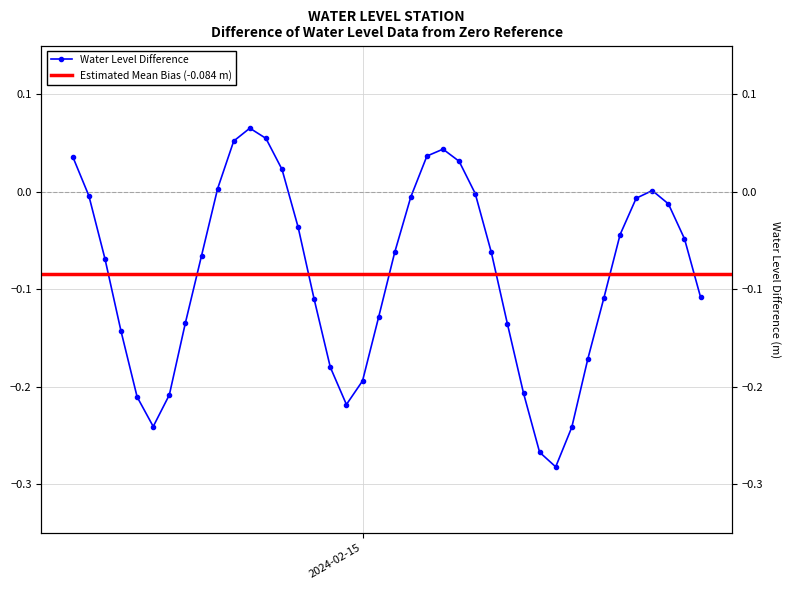

What is the label of the 2nd point from the right?

2024-02-15 20:00:00